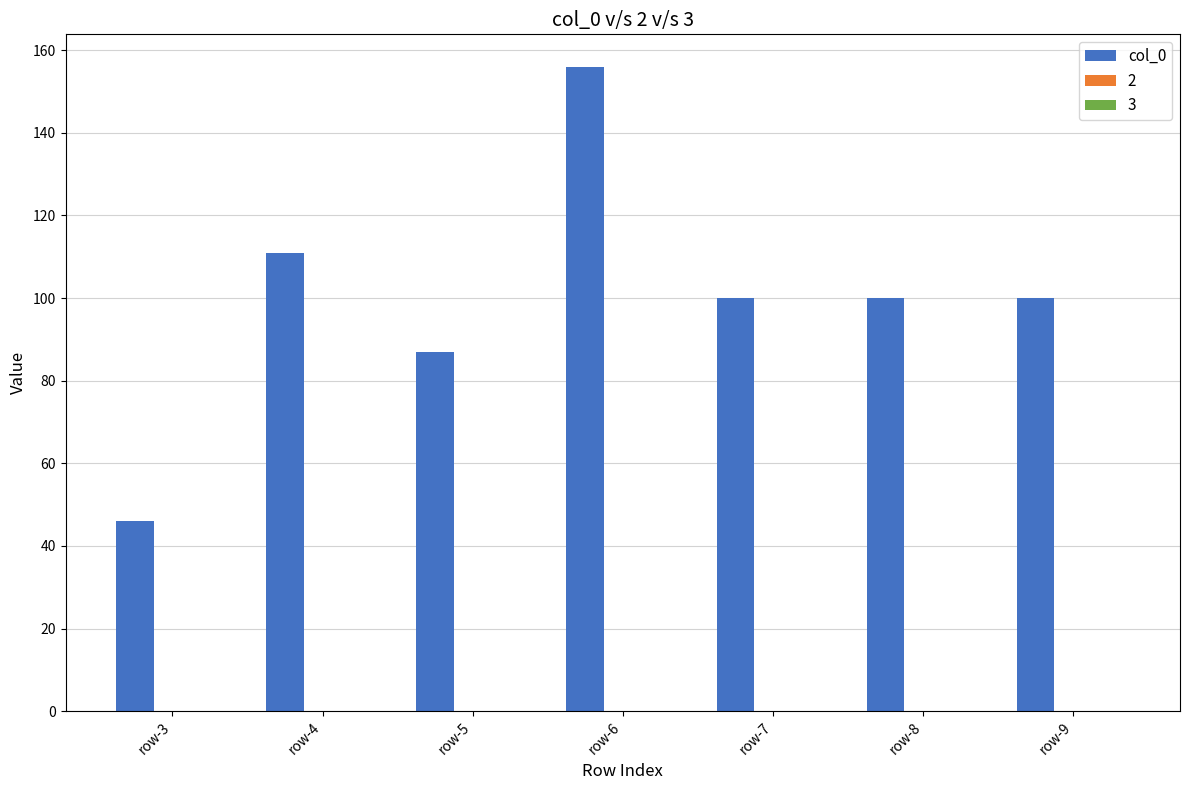

What is the smallest value displayed?

46